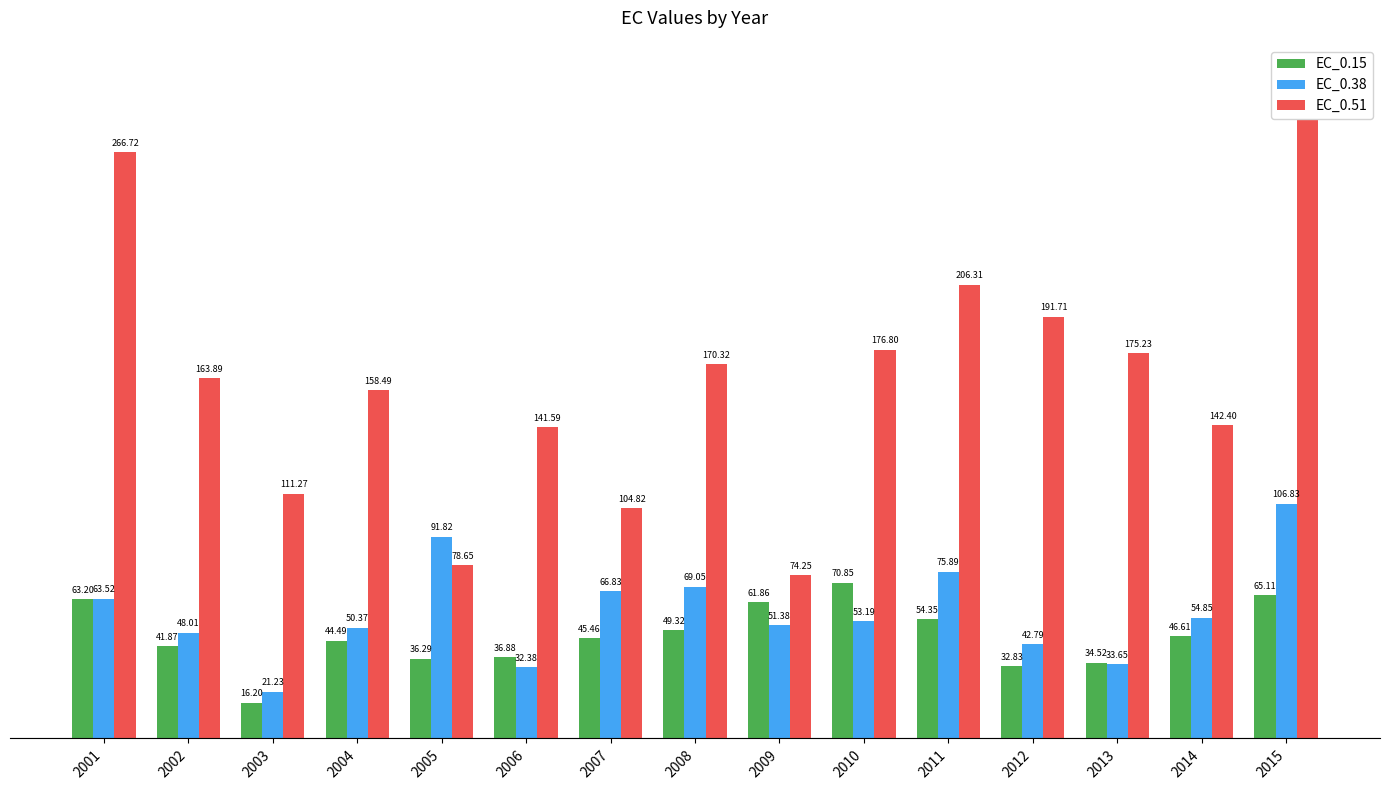

At which label does EC_0.38 reach its minimum?

2003